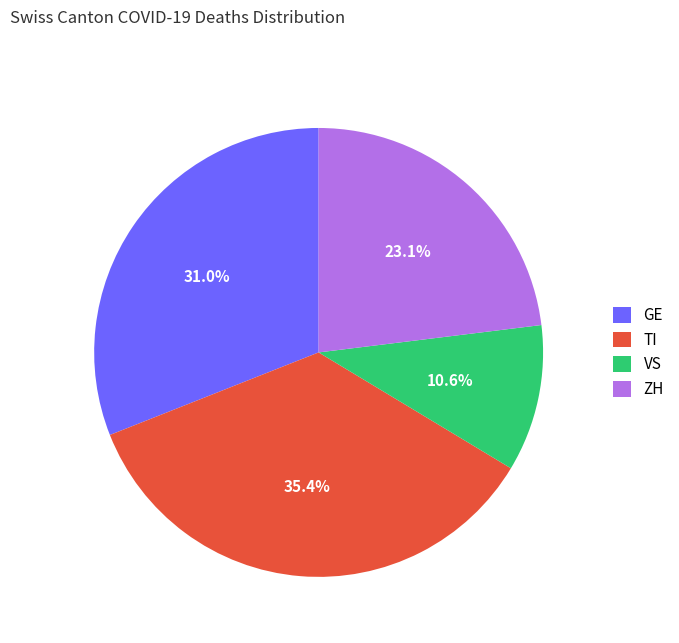

How many slices are in this pie chart?

4